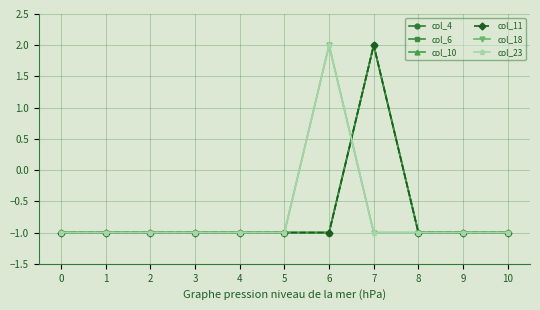

Reading left to right, transcribe all the data shown in this chart.

col_4: 0=-1	1=-1	2=-1	3=-1	4=-1	5=-1	6=-1	7=2	8=-1	9=-1	10=-1
col_6: 0=-1	1=-1	2=-1	3=-1	4=-1	5=-1	6=-1	7=2	8=-1	9=-1	10=-1
col_10: 0=-1	1=-1	2=-1	3=-1	4=-1	5=-1	6=-1	7=2	8=-1	9=-1	10=-1
col_11: 0=-1	1=-1	2=-1	3=-1	4=-1	5=-1	6=-1	7=2	8=-1	9=-1	10=-1
col_18: 0=-1	1=-1	2=-1	3=-1	4=-1	5=-1	6=2	7=-1	8=-1	9=-1	10=-1
col_23: 0=-1	1=-1	2=-1	3=-1	4=-1	5=-1	6=2	7=-1	8=-1	9=-1	10=-1